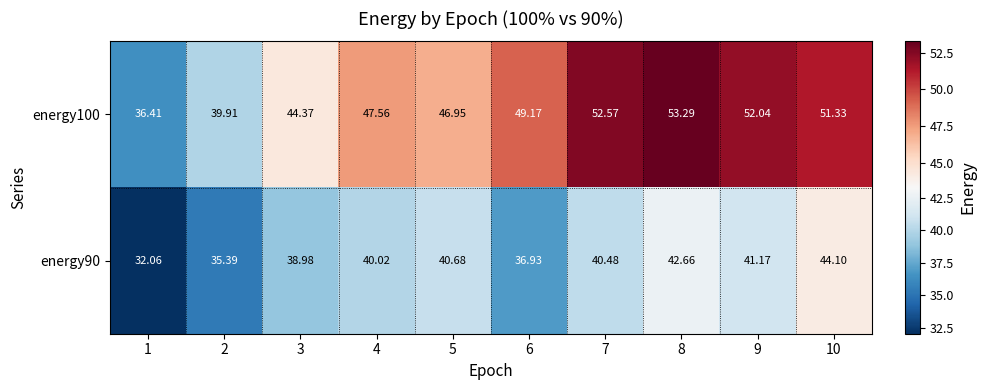

Is the value of energy90 at 10 greater than the value of energy100 at 10?

No